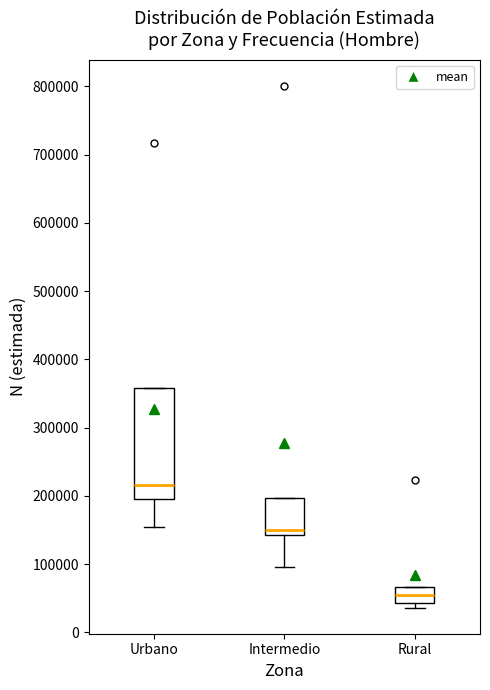

Reading left to right, read every box against the y-axis: the position of its median line, the range the box covers, and the ends of its whiskers. The values are not printed on the chart, so give them approximately, as read against the axis.

Urbano: median 220000, box 190000 to 360000, whiskers 150000 to 360000
Intermedio: median 150000, box 140000 to 200000, whiskers 100000 to 200000
Rural: median 50000, box 40000 to 70000, whiskers 40000 (just below the box's lower edge) to 70000